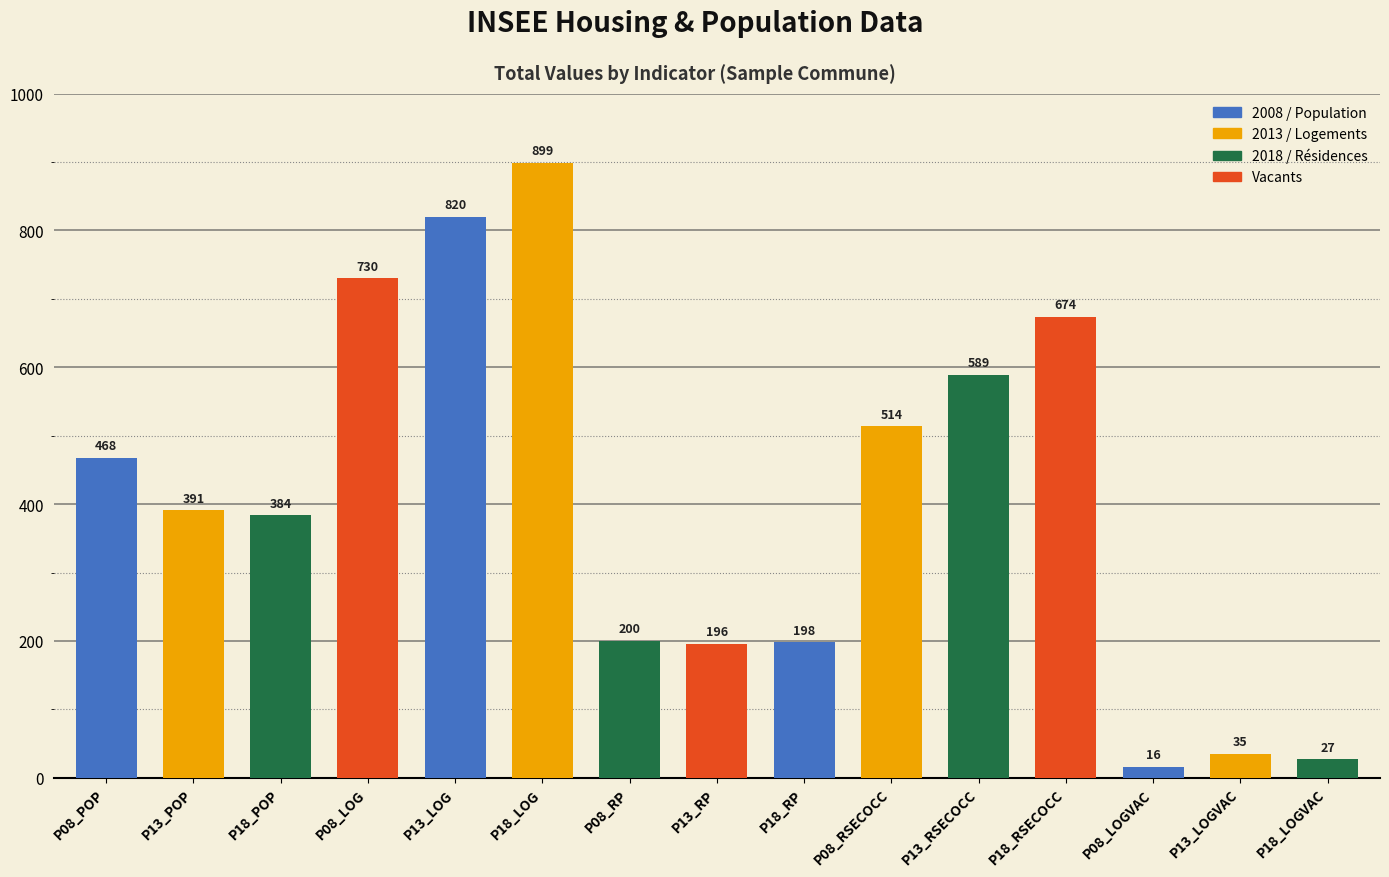

What is the label of the 8th bar from the left?

P13_RP